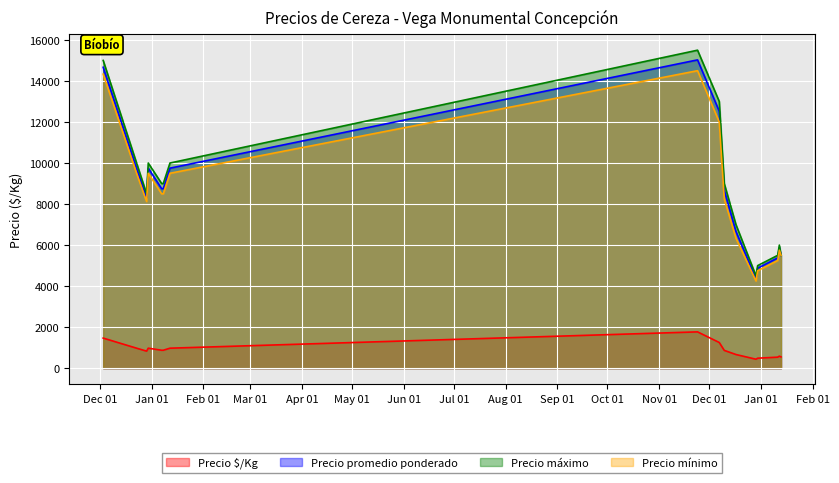

True or false: Precio mínimo and Precio $/Kg intersect in this chart.

False